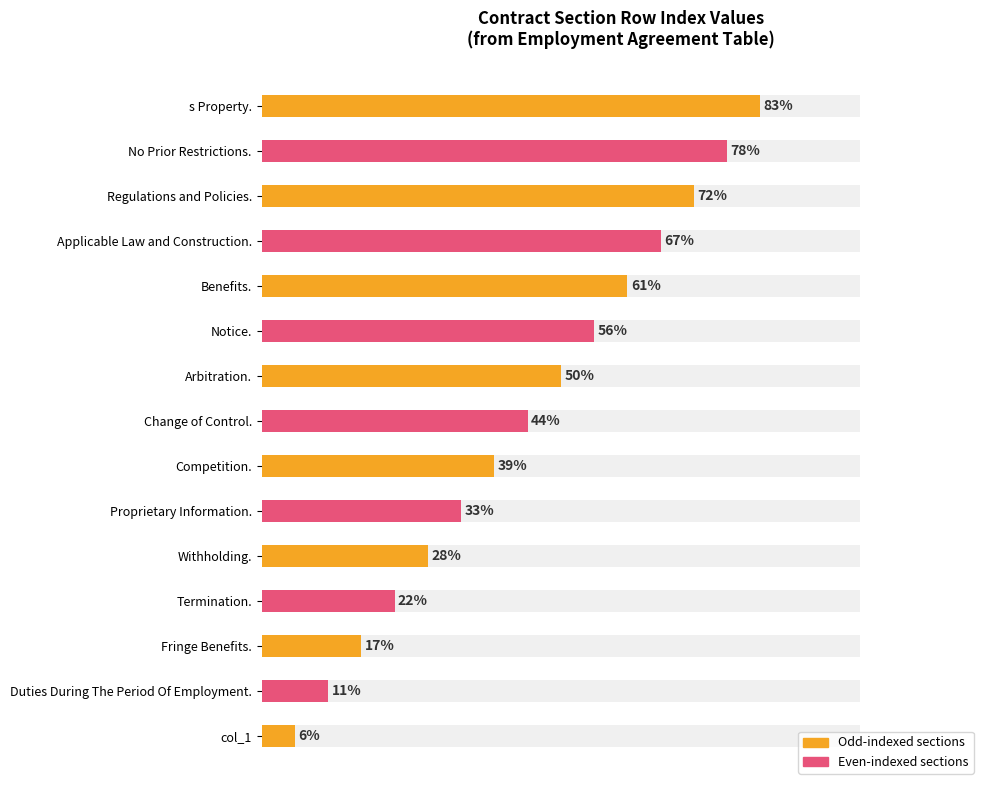

Is it true that the value at Applicable Law and Construction. is 16?

False